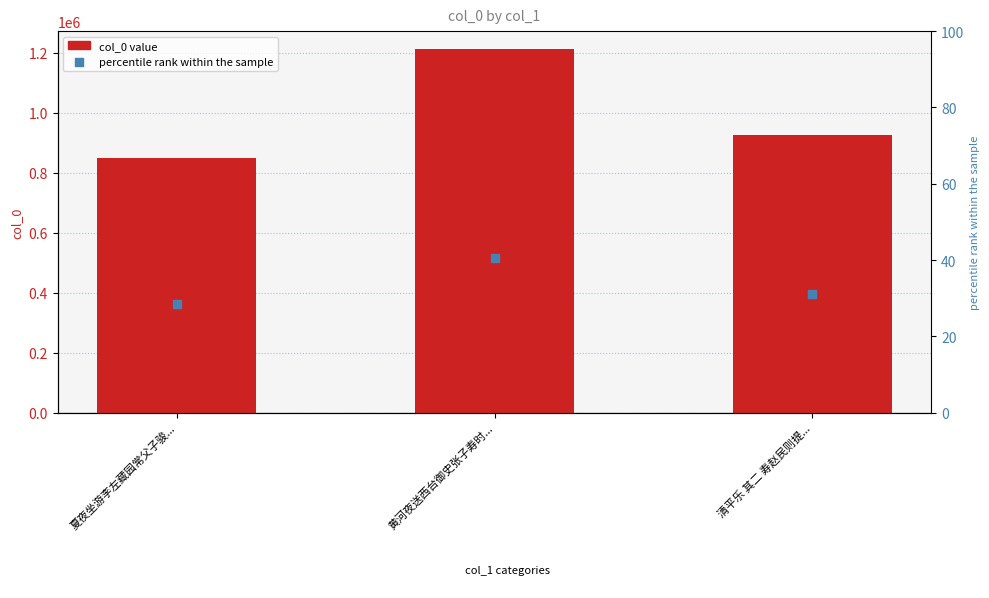

What is the total value across all series at 黄河夜送西台御史张子寿时...?

1211834.6